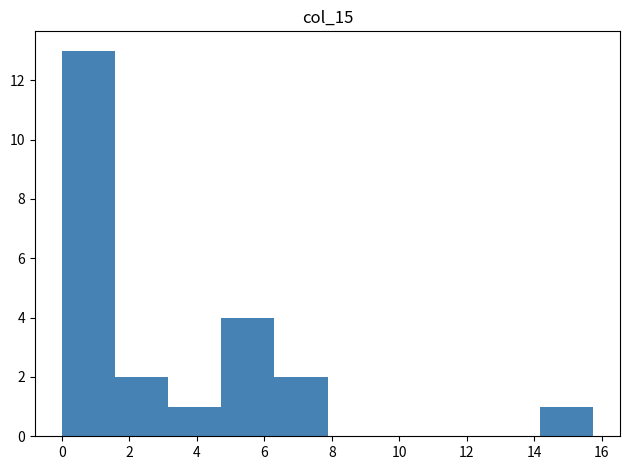

Reading left to right, list every bar in this chart as the range it spans on the x-axis followed by its height. Neither the bar edges nor the heights are printed on the chart, so give them approximately, as read against the axes.

0.0 to 1.6: 13
1.6 to 3.2: 2
3.2 to 4.8: 1
4.8 to 6.4: 4
6.4 to 7.8: 2
7.8 to 9.4: 0
9.4 to 11.0: 0
11.0 to 12.6: 0
12.6 to 14.2: 0
14.2 to 15.8: 1